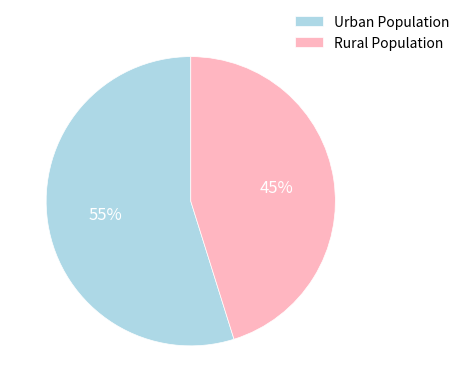

Approximately how many times larger is the value at Rural Population compared to Urban Population?

0.8